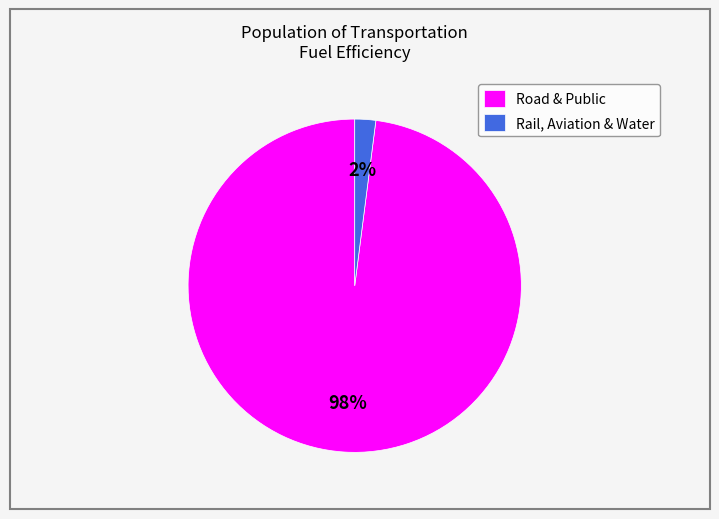

To the nearest percent, what is the average slice percentage?

50%